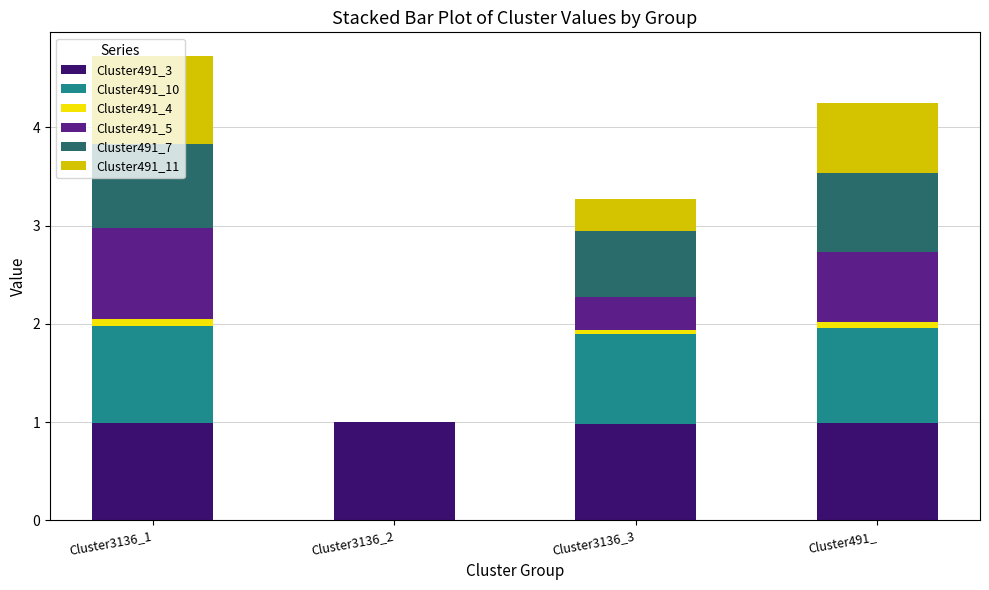

What are all the series names shown in the legend?

Cluster491_3, Cluster491_10, Cluster491_4, Cluster491_5, Cluster491_7, Cluster491_11